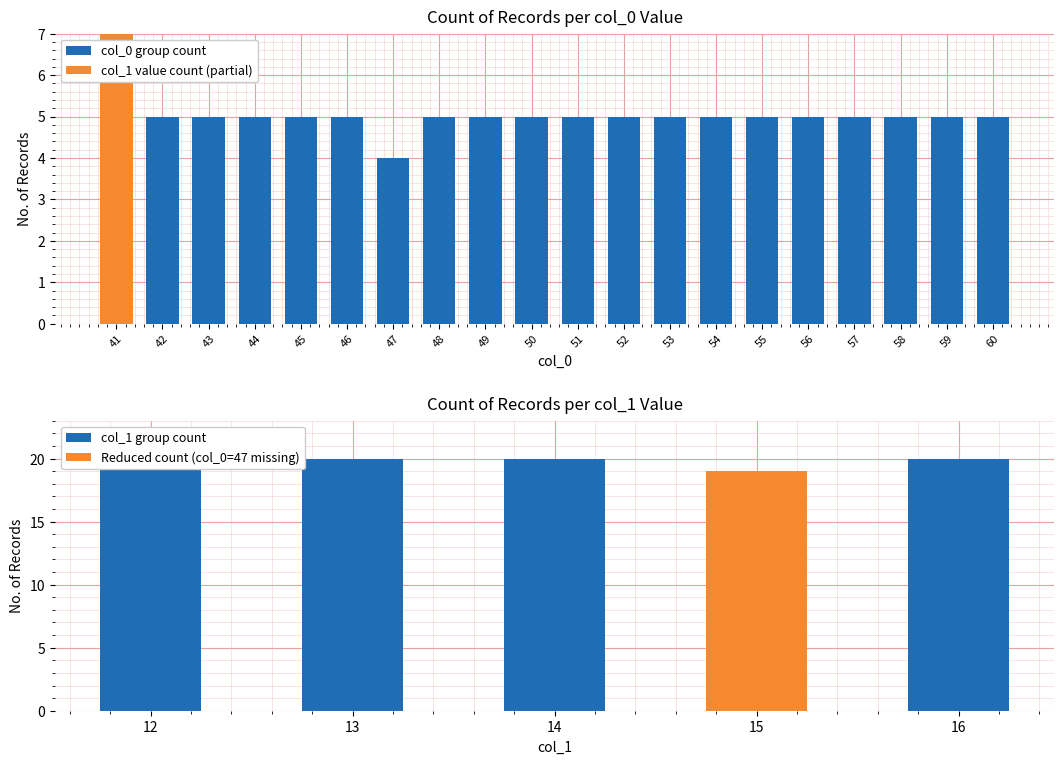

How many categories are shown in the chart?

20